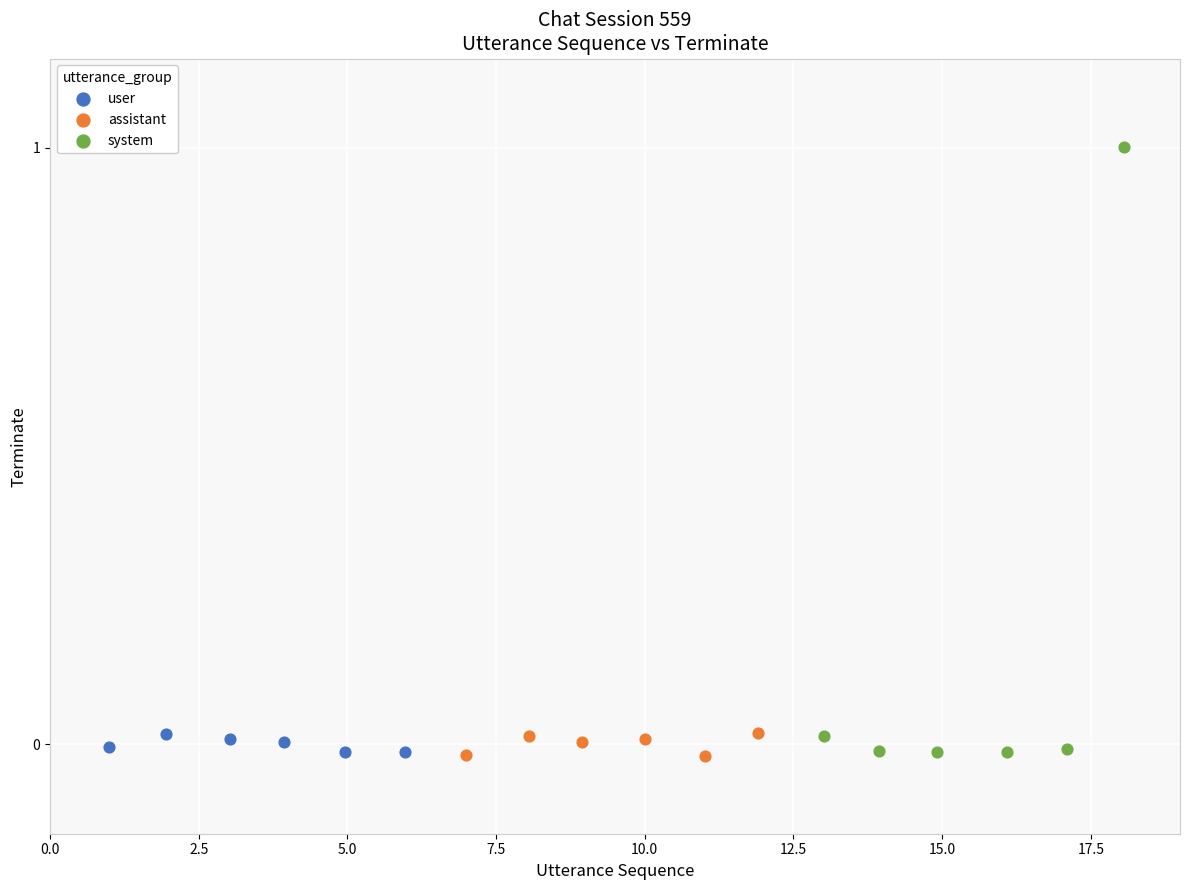

Which series has the widest spread of Y values?

system